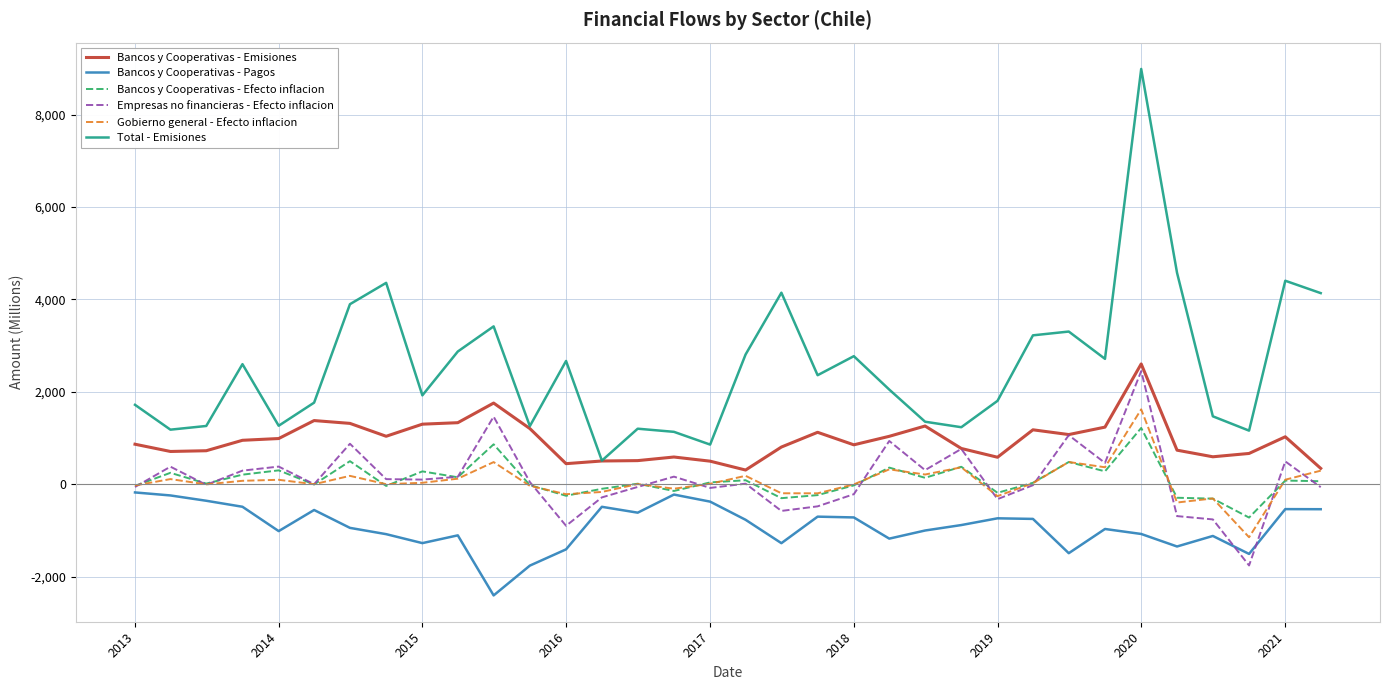

Which series has the widest spread of values?

Total - Emisiones